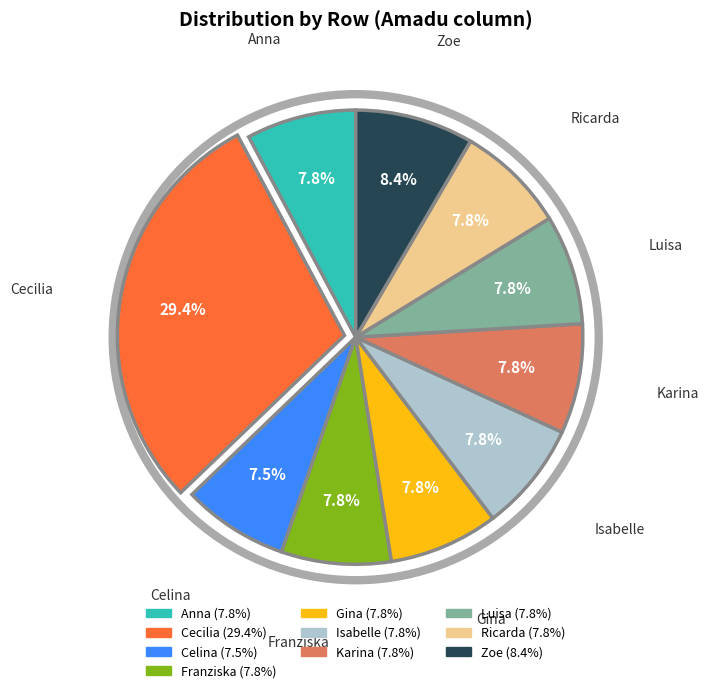

Does Celina represent more than half of the total?

No